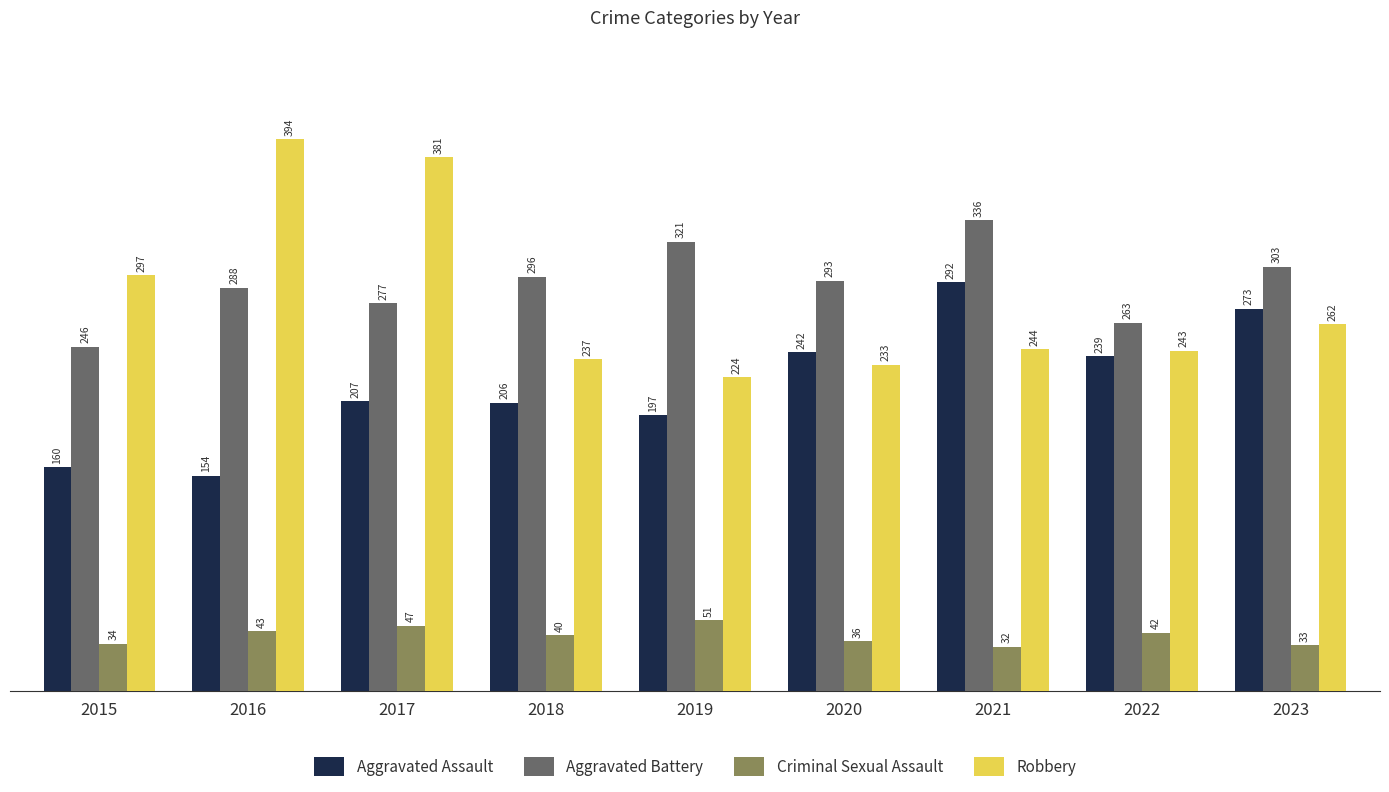

Rank the series by their maximum value, from highest to lowest.

Robbery, Aggravated Battery, Aggravated Assault, Criminal Sexual Assault